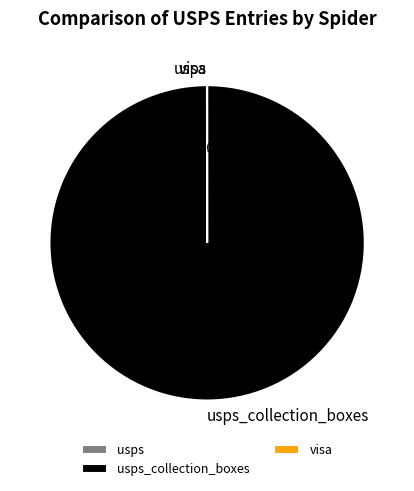

Does any single category account for the majority?

Yes